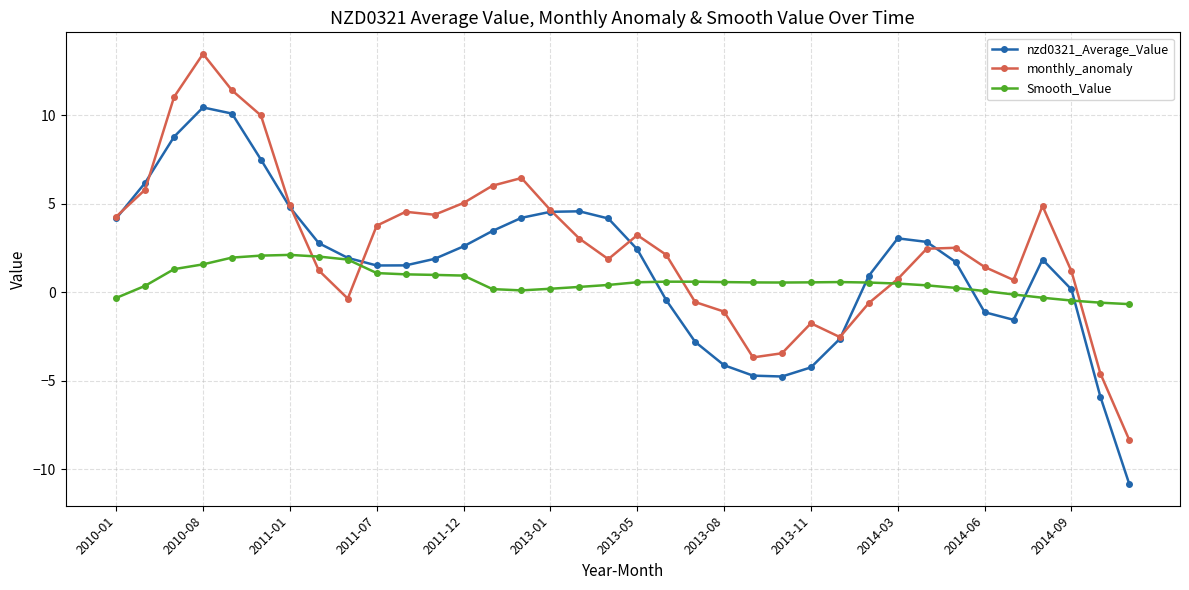

Which series has the largest total across all categories?

monthly_anomaly